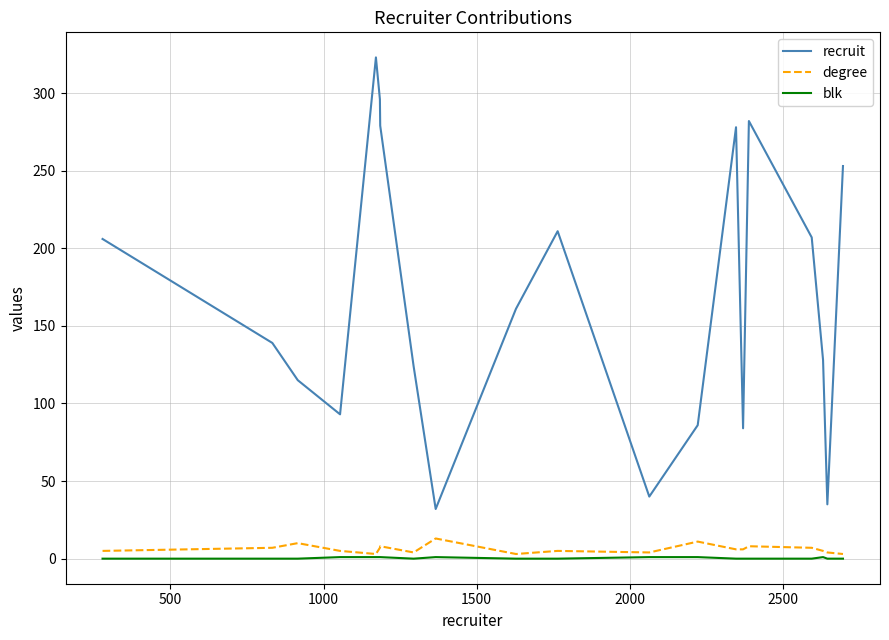

How many series are shown in this chart?

3